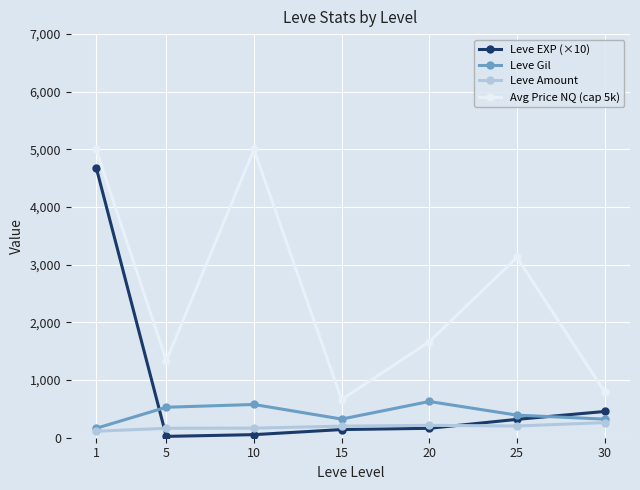

List the series in order of their peak value, lowest first.

Leve Amount, Leve Gil, Leve EXP (×10), Avg Price NQ (cap 5k)